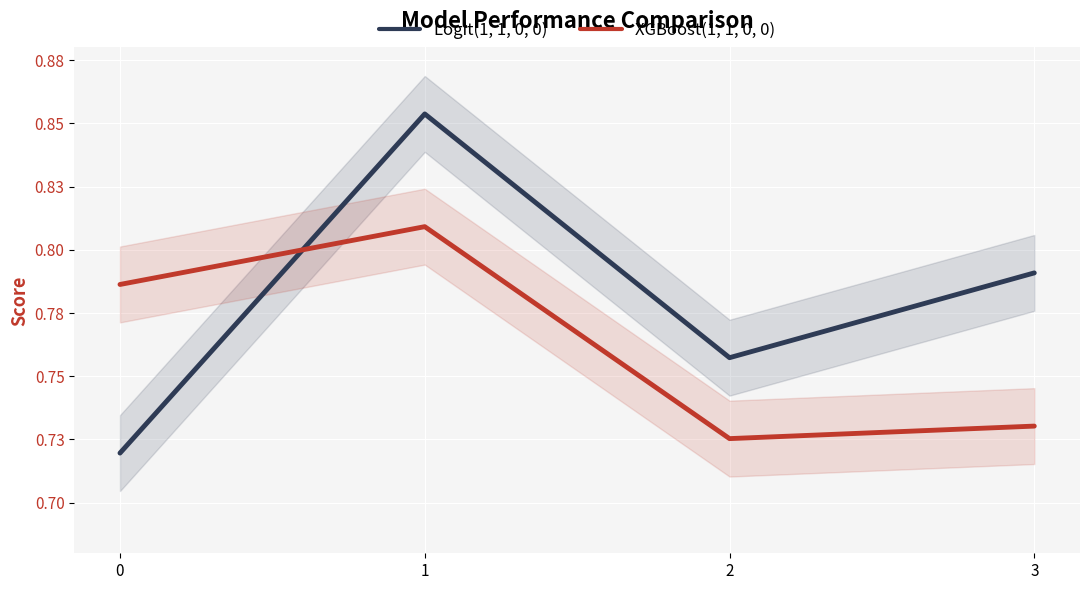

How many data points does each series have?

4